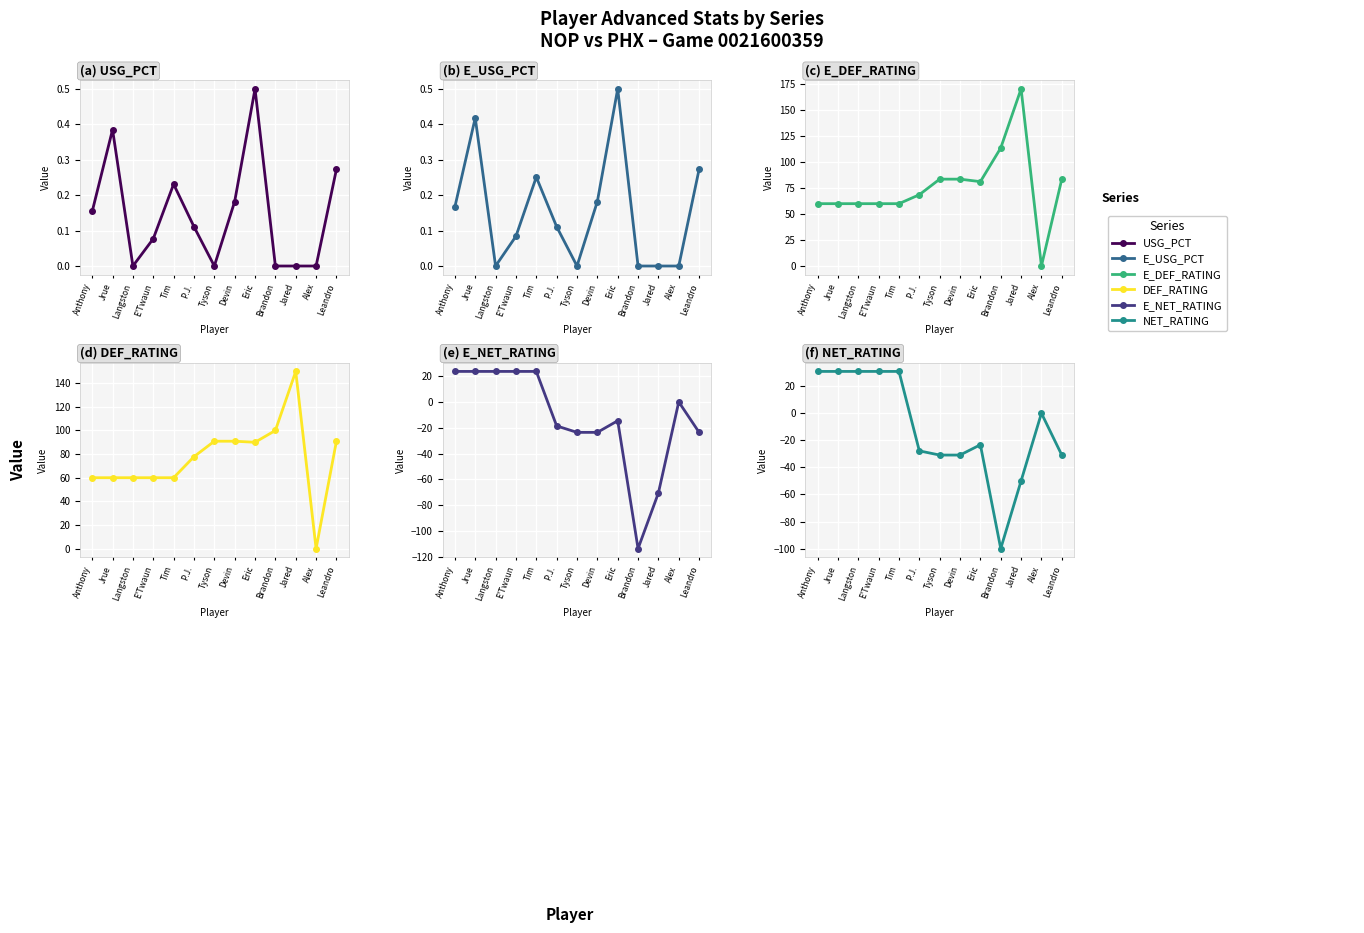

Reading right to left, what are all the values shown in this chart?

USG_PCT: Leandro=0.3	Alex=0.0	Jared=0.0	Brandon=0.0	Eric=0.5	Devin=0.2	Tyson=0.0	P.J.=0.1	Tim=0.2	E'Twaun=0.1	Langston=0.0	Jrue=0.4	Anthony=0.2
E_USG_PCT: Leandro=0.3	Alex=0.0	Jared=0.0	Brandon=0.0	Eric=0.5	Devin=0.2	Tyson=0.0	P.J.=0.1	Tim=0.3	E'Twaun=0.1	Langston=0.0	Jrue=0.4	Anthony=0.2
E_DEF_RATING: Leandro=83.6	Alex=0.0	Jared=170.5	Brandon=113.6	Eric=81.2	Devin=83.6	Tyson=83.6	P.J.=68.6	Tim=60.0	E'Twaun=60.0	Langston=60.0	Jrue=60.0	Anthony=60.0
DEF_RATING: Leandro=90.9	Alex=0.0	Jared=150.0	Brandon=100.0	Eric=90.0	Devin=90.9	Tyson=90.9	P.J.=77.8	Tim=60.0	E'Twaun=60.0	Langston=60.0	Jrue=60.0	Anthony=60.0
E_NET_RATING: Leandro=-23.6	Alex=0.0	Jared=-70.5	Brandon=-113.6	Eric=-14.6	Devin=-23.6	Tyson=-23.6	P.J.=-18.6	Tim=23.6	E'Twaun=23.6	Langston=23.6	Jrue=23.6	Anthony=23.6
NET_RATING: Leandro=-30.9	Alex=0.0	Jared=-50.0	Brandon=-100.0	Eric=-23.3	Devin=-30.9	Tyson=-30.9	P.J.=-27.8	Tim=30.9	E'Twaun=30.9	Langston=30.9	Jrue=30.9	Anthony=30.9